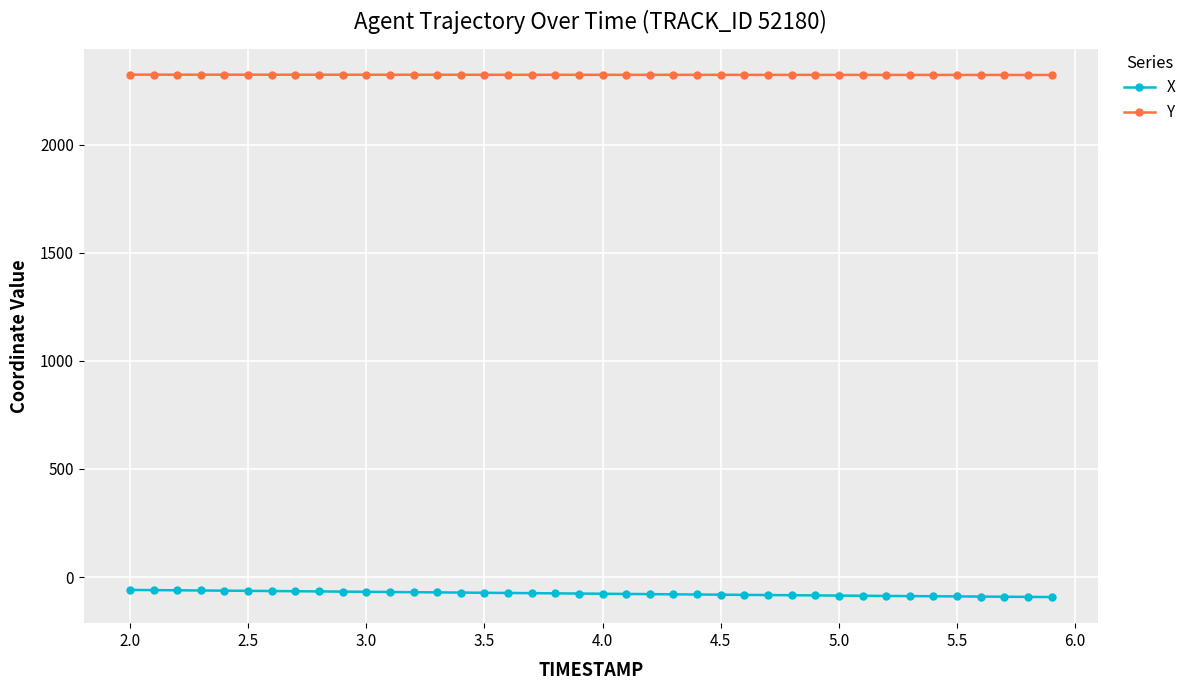

What is the smallest value displayed?

-92.5